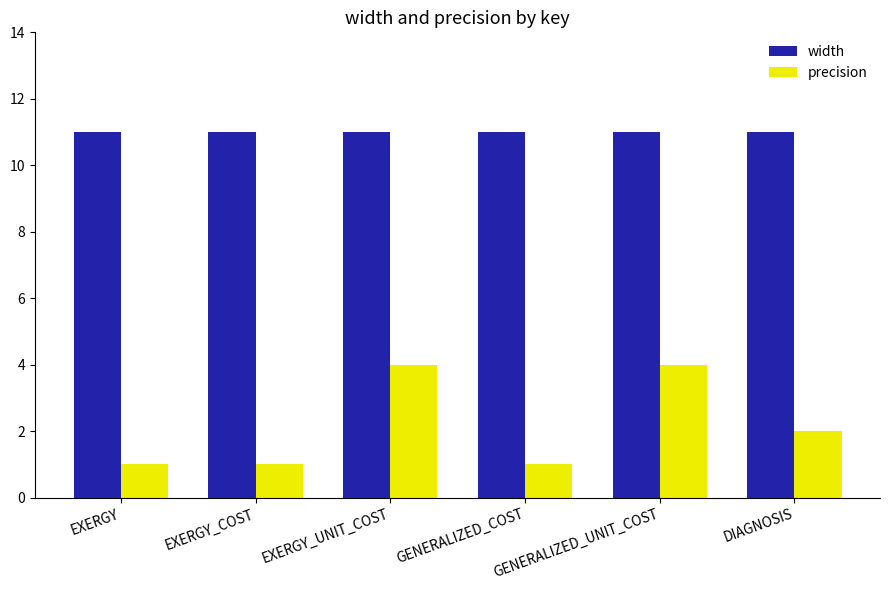

Which series has the widest spread of values?

precision